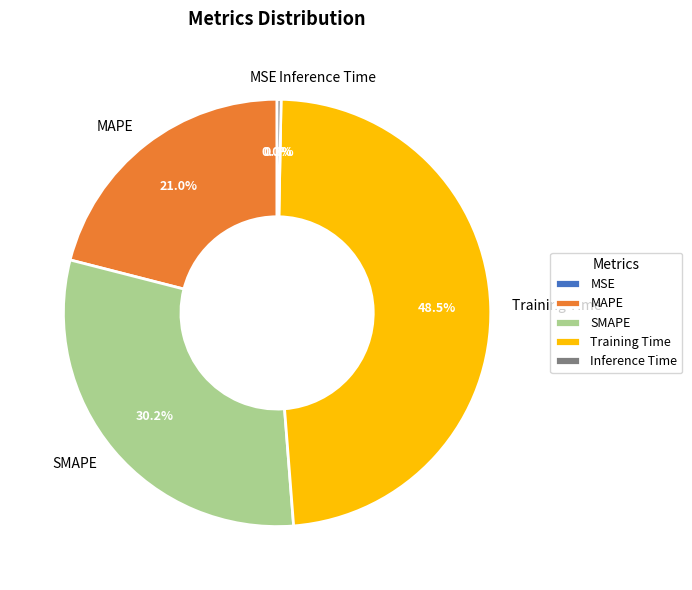

What is the smallest slice in the pie chart?

MSE